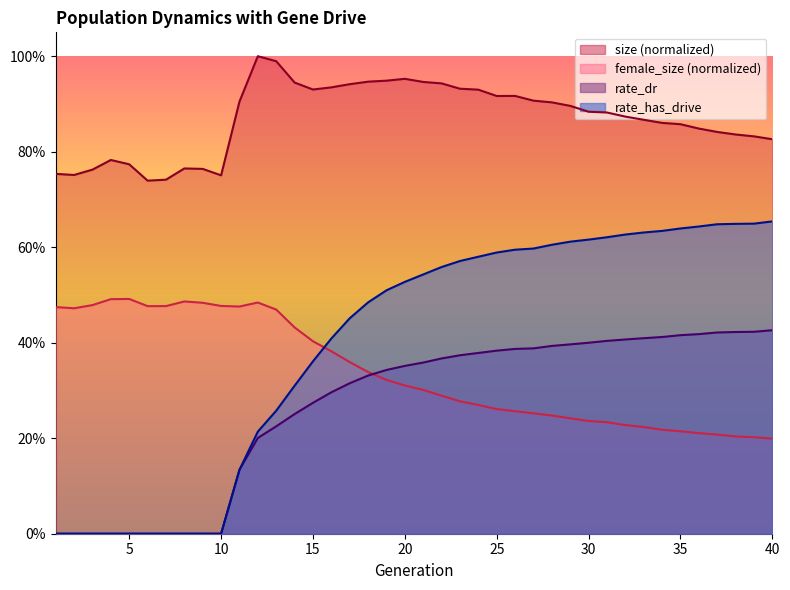

Which series has the largest range (max minus min)?

rate_has_drive